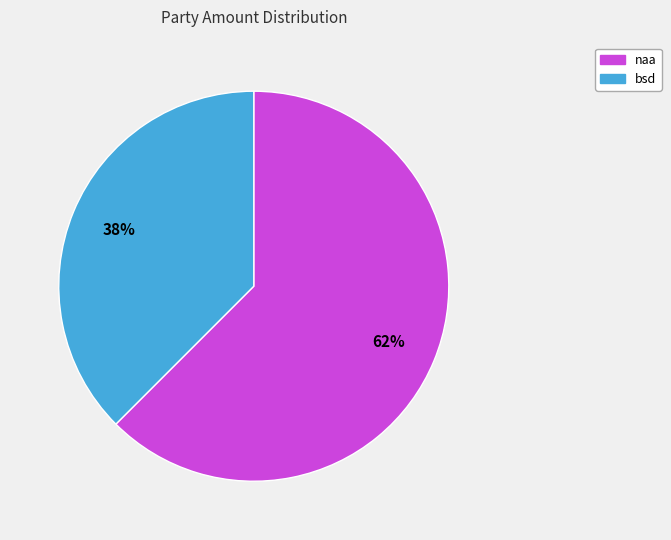

Do bsd and naa together represent more than half of the pie?

Yes